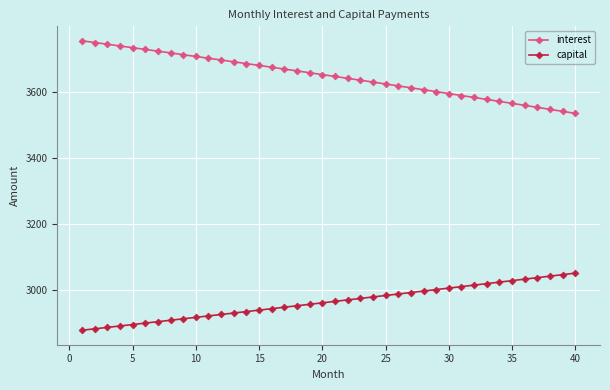

What is the value of the capital point at the 36th from the left?

3032.9